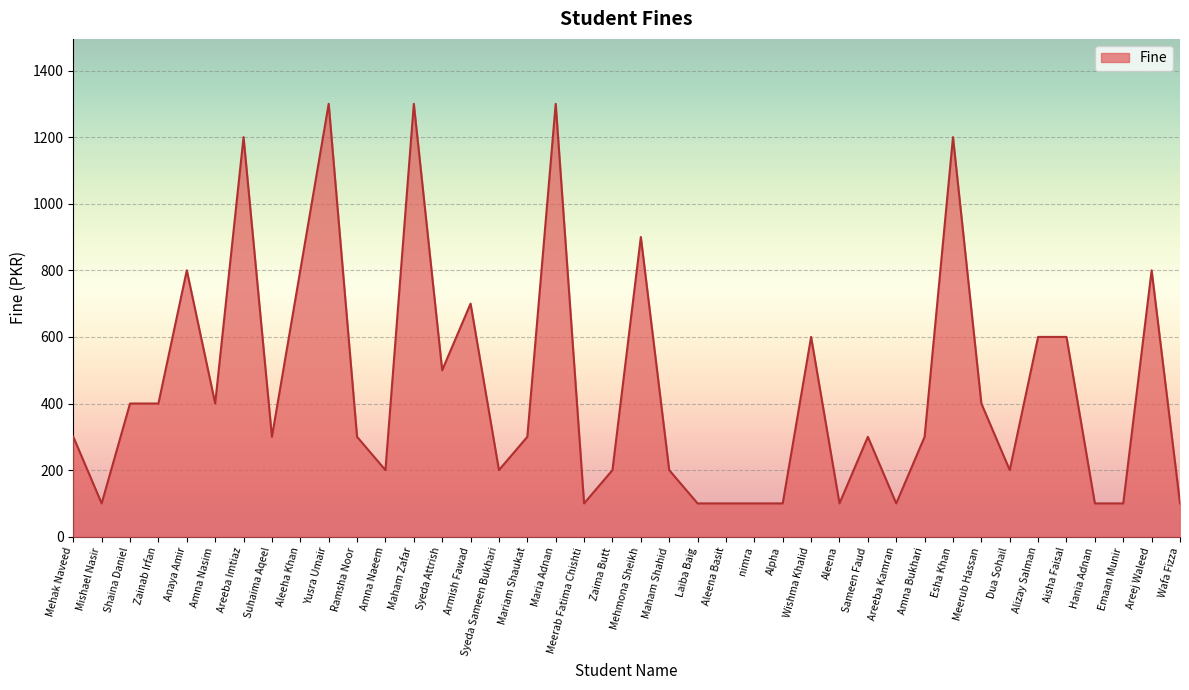

What position from the right is Ramsha Noor?

30